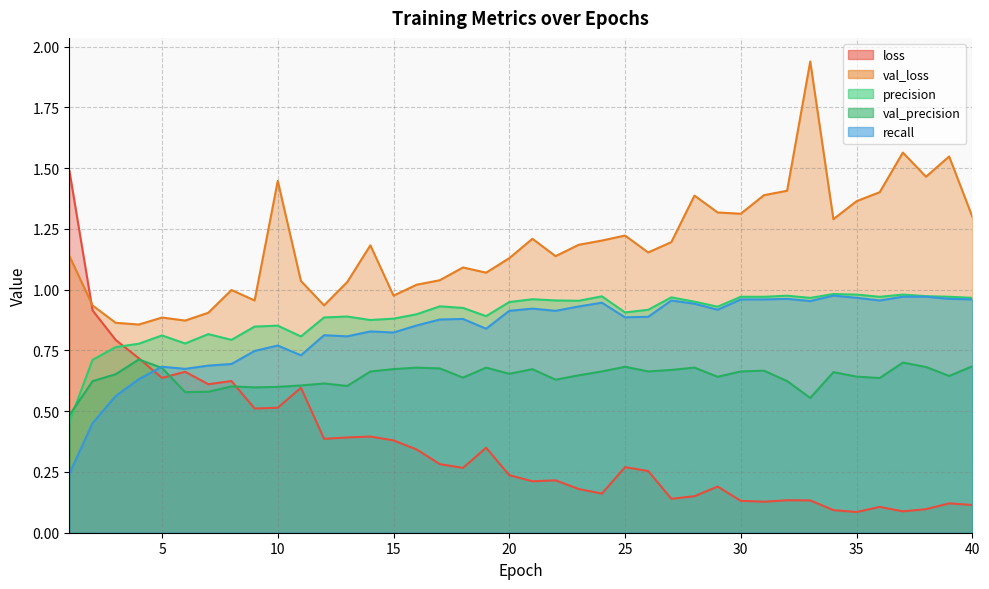

What is the approximate value of recall at 31?

1.0